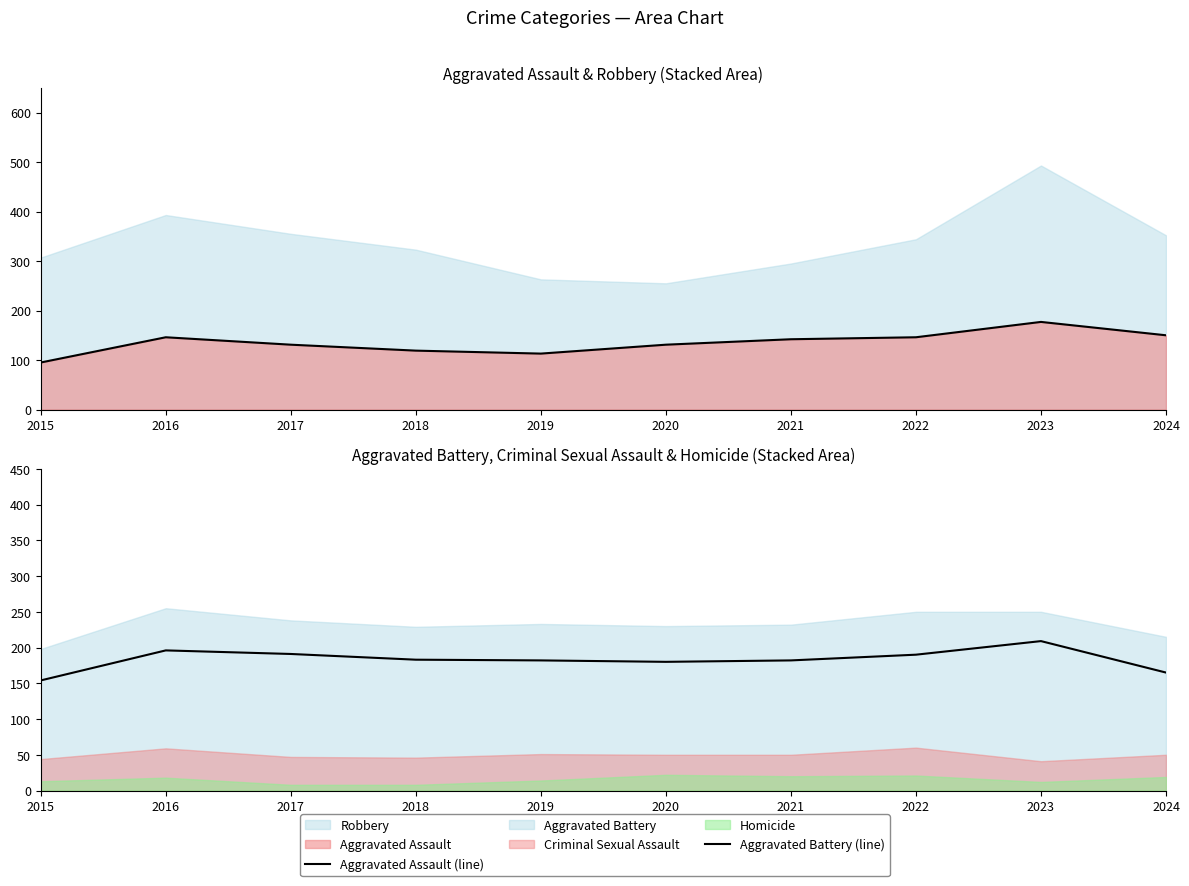

Count the number of categories in the chart.

10